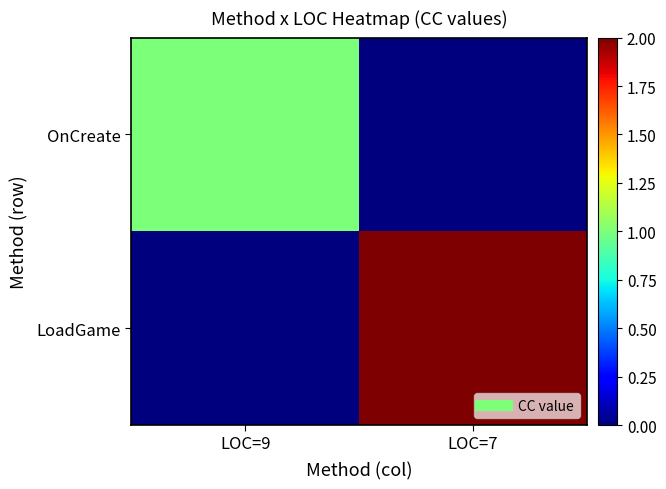

Count the number of categories in the chart.

2